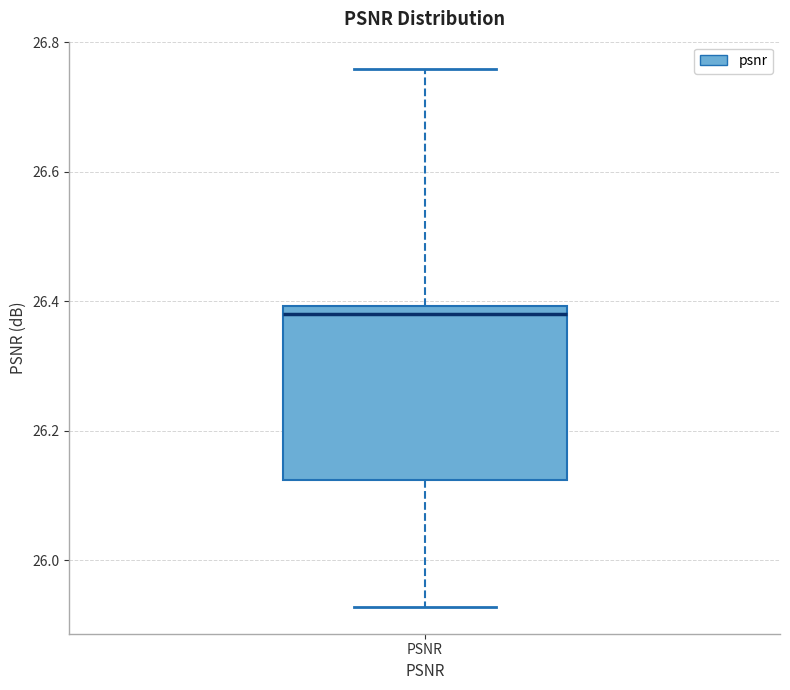

Where does the lower whisker of the box for PSNR end on the y-axis? The values are not printed on the chart, so give them approximately, as read against the axis.

25.92